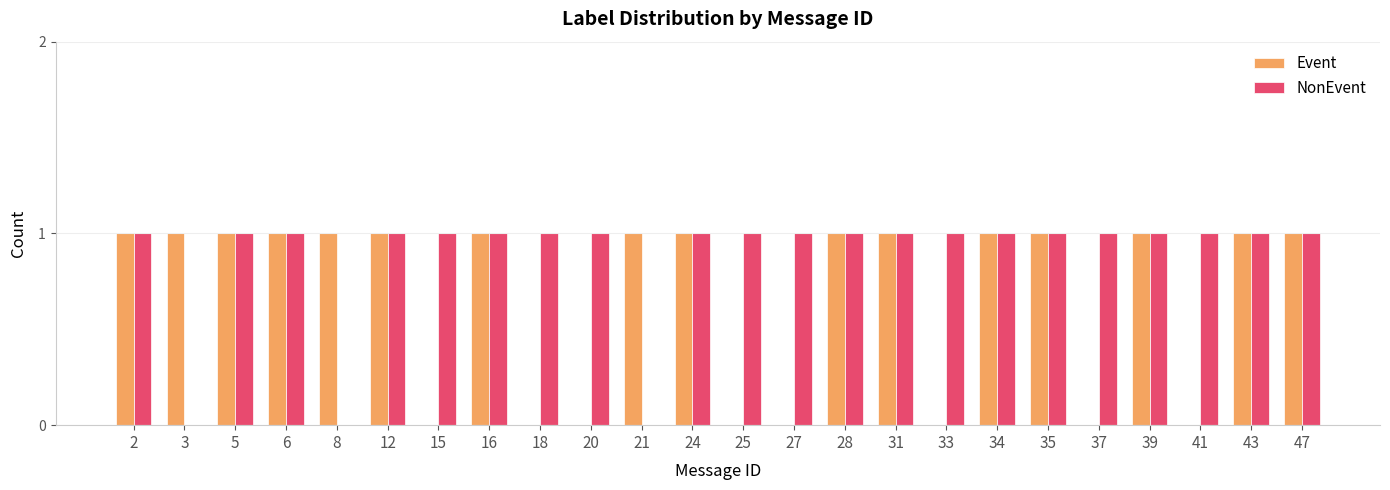

Is it true that Event equals 0 at 27?

True